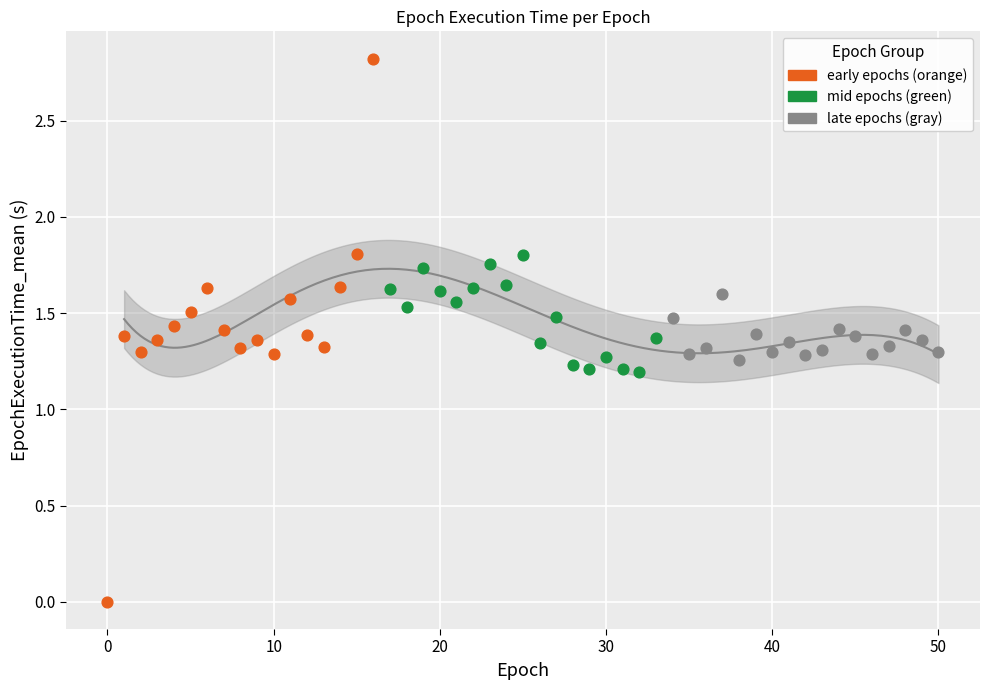

Which series contains the highest Y value?

early epochs (orange)